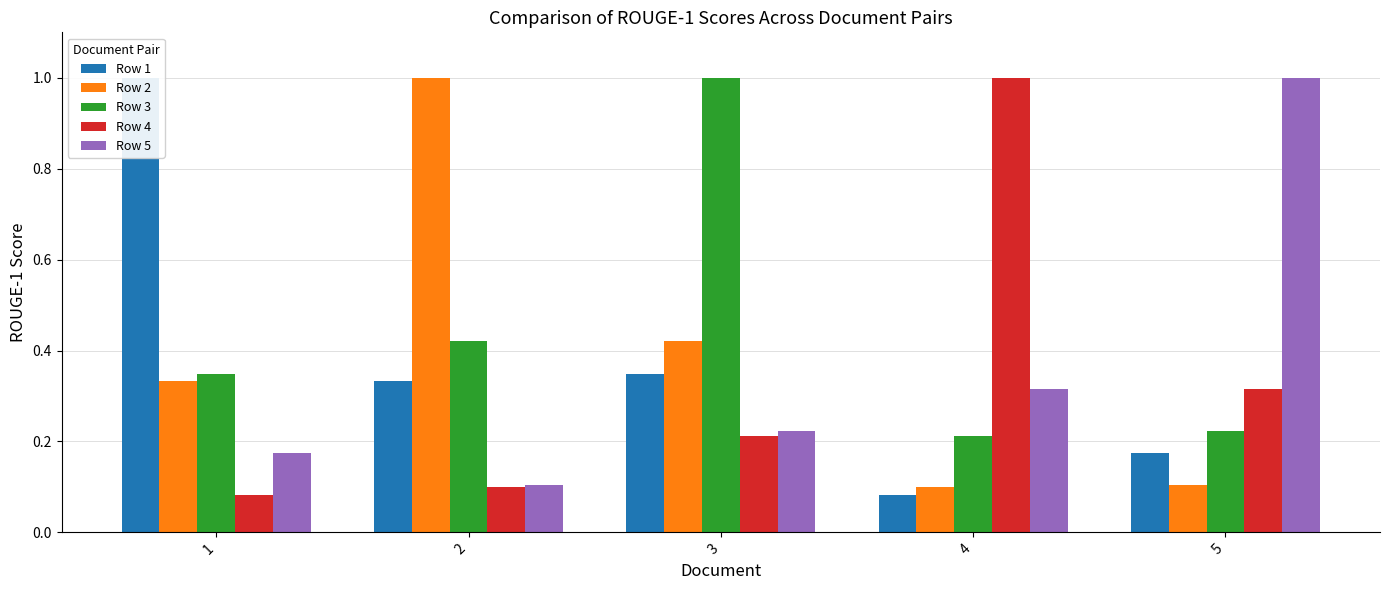

Reading left to right, what are all the values shown in this chart?

Row 1: 1.0	0.3	0.3	0.1	0.2
Row 2: 0.3	1.0	0.4	0.1	0.1
Row 3: 0.3	0.4	1.0	0.2	0.2
Row 4: 0.1	0.1	0.2	1.0	0.3
Row 5: 0.2	0.1	0.2	0.3	1.0